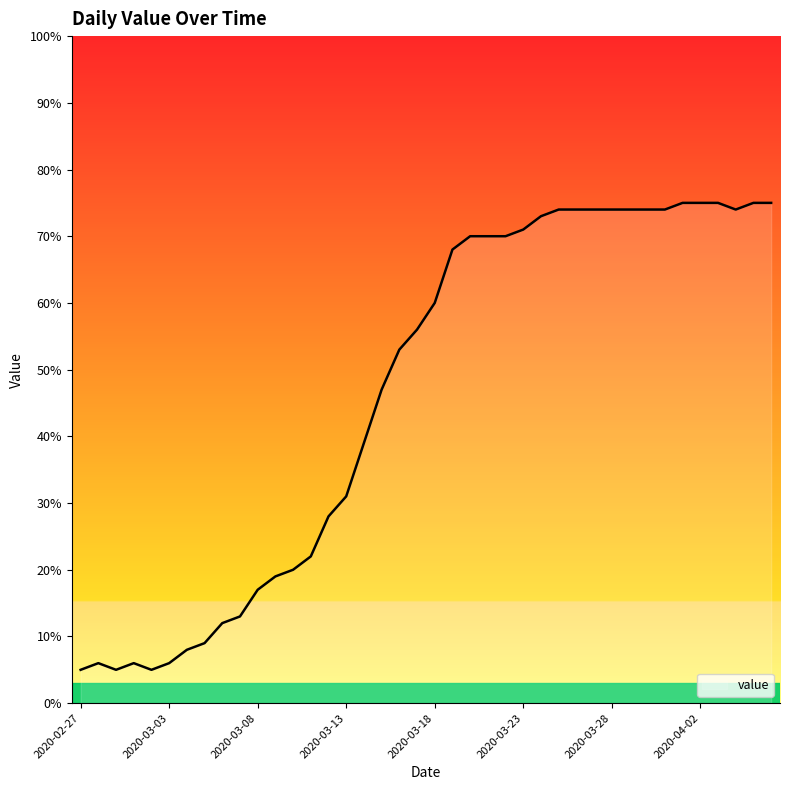

What is the difference between the maximum and minimum values?

70